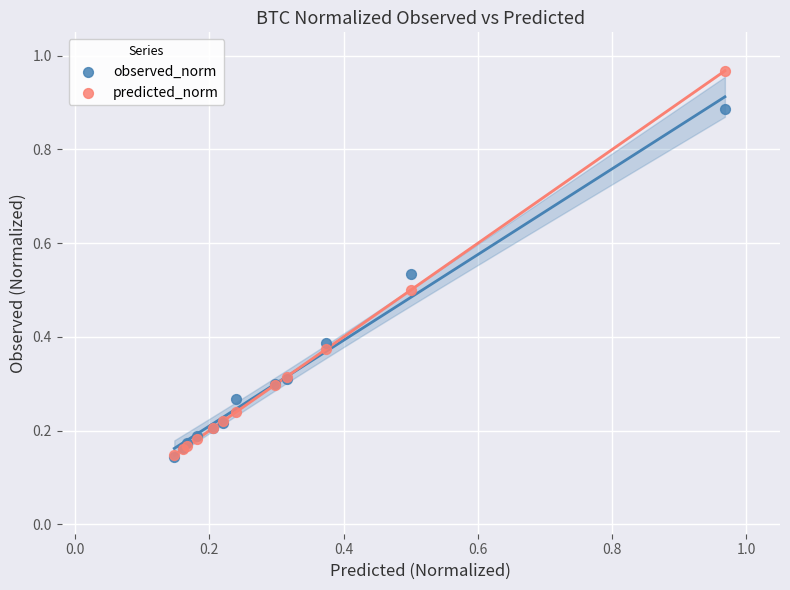

What are all the series names shown in the legend?

observed_norm, predicted_norm